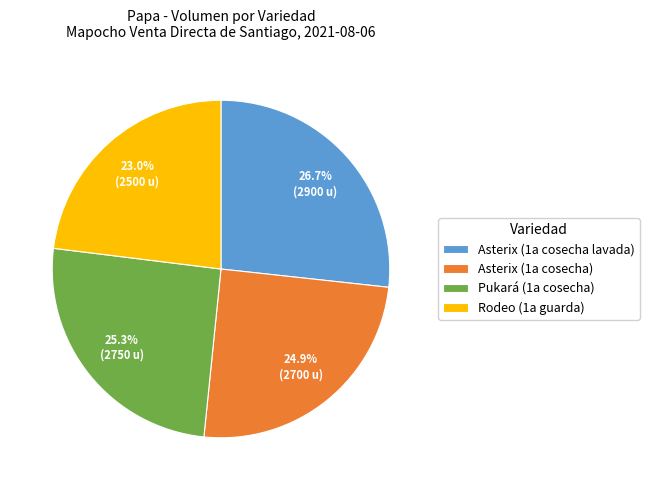

Is the sum of Asterix (1a cosecha) and Asterix (1a cosecha lavada) greater than half?

Yes